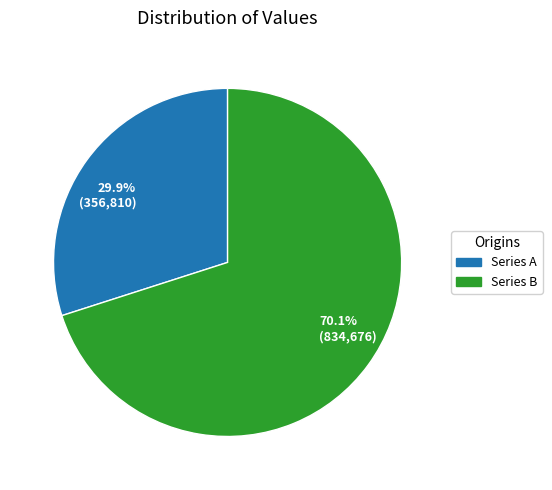

What is the largest slice in the pie chart?

Series B